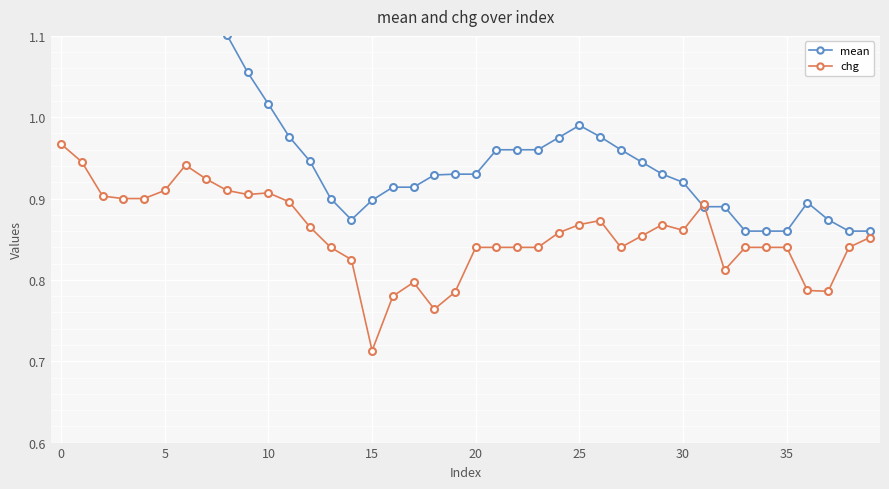

At which label is chg closest to 0?

15